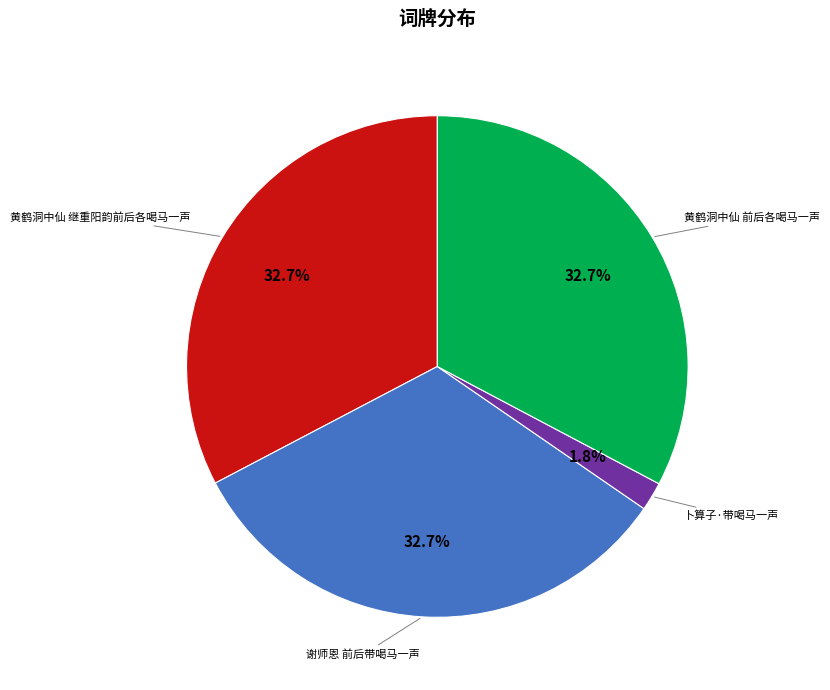

To the nearest percent, what is the difference between the largest and smallest slice percentages?

31%